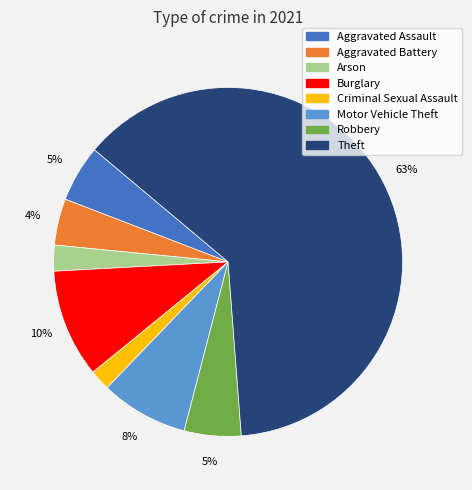

How many segments does this pie chart have?

8